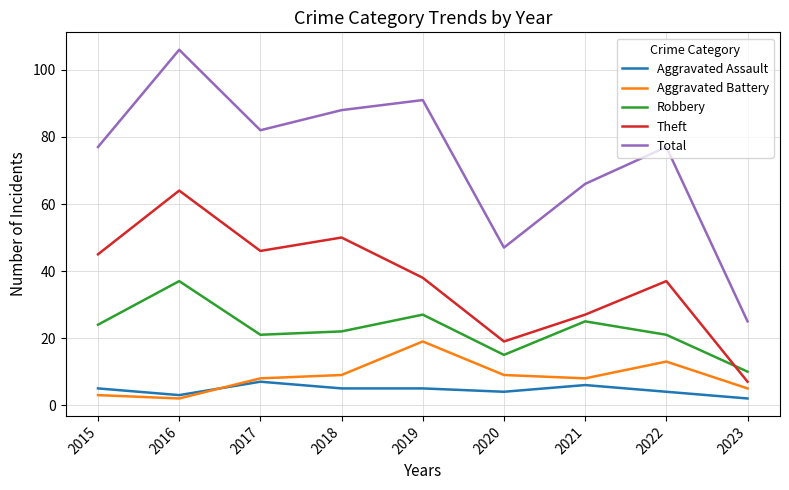

What is the spread (max minus min) of values at 2020?

43